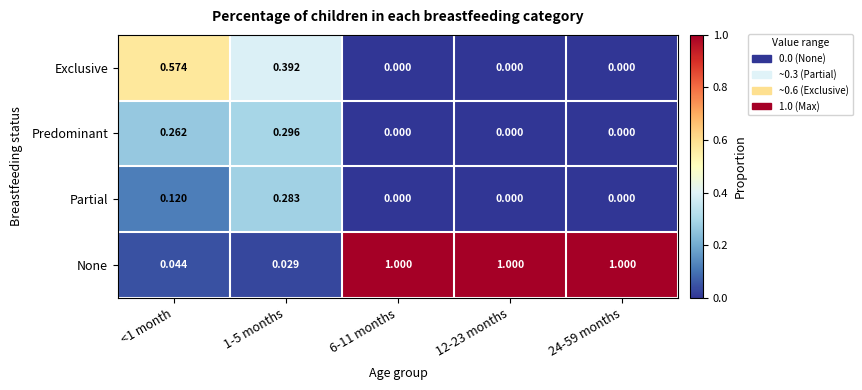

Which series changed the most between <1 month and 24-59 months?

None